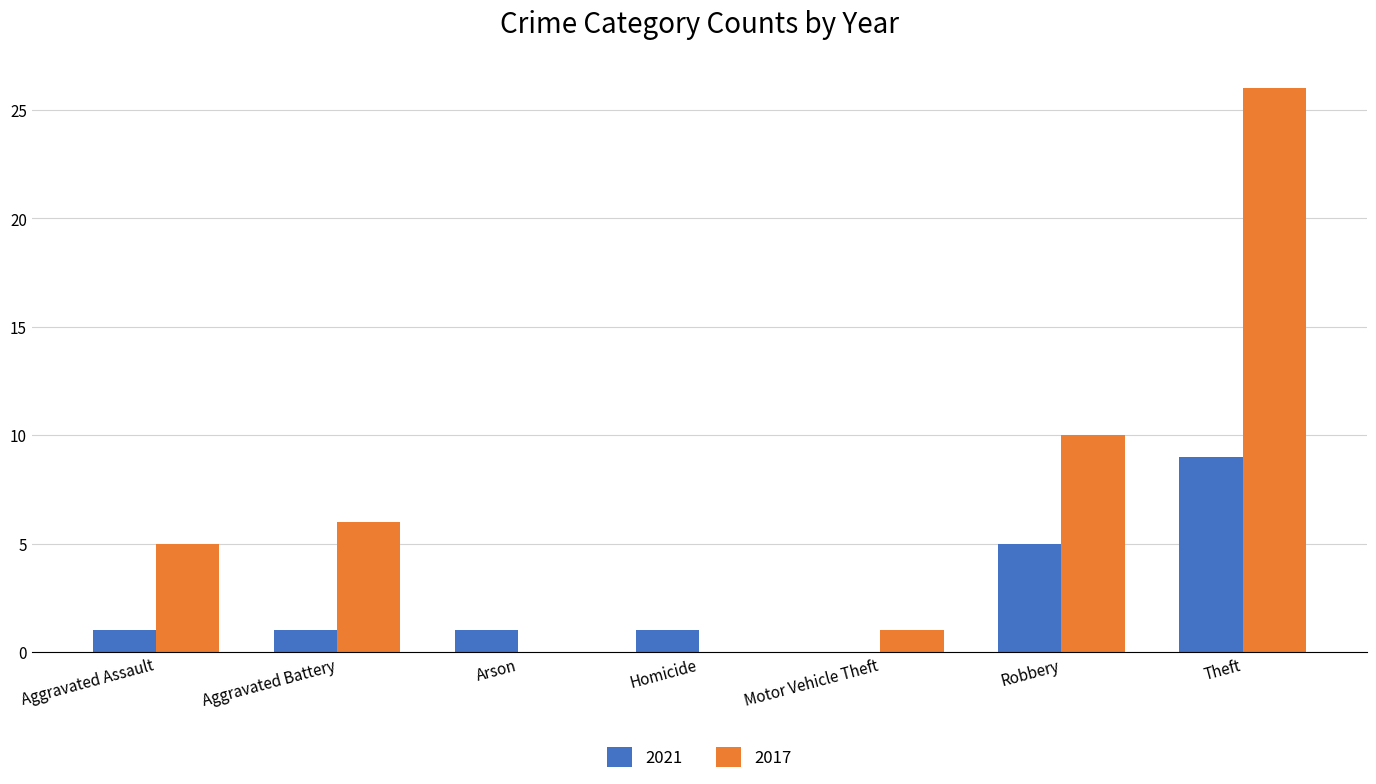

What is the sum of all 2017 values?

48